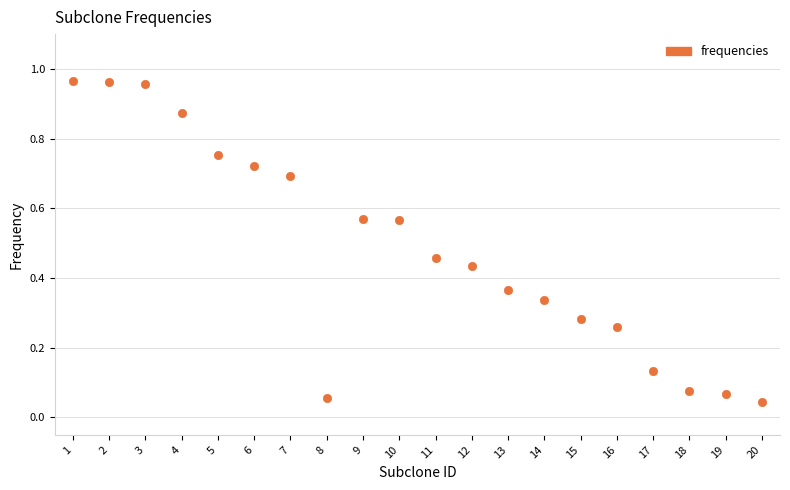

What is the range of X values (max minus min)?

19.0